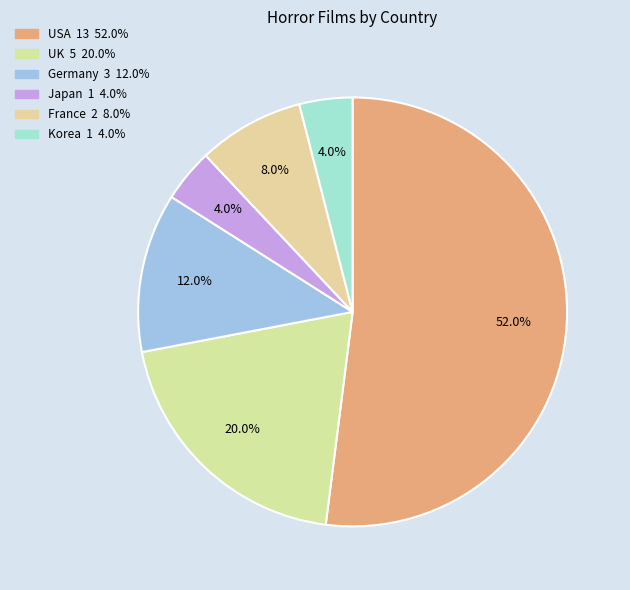

To the nearest percent, what is the average slice percentage?

17%